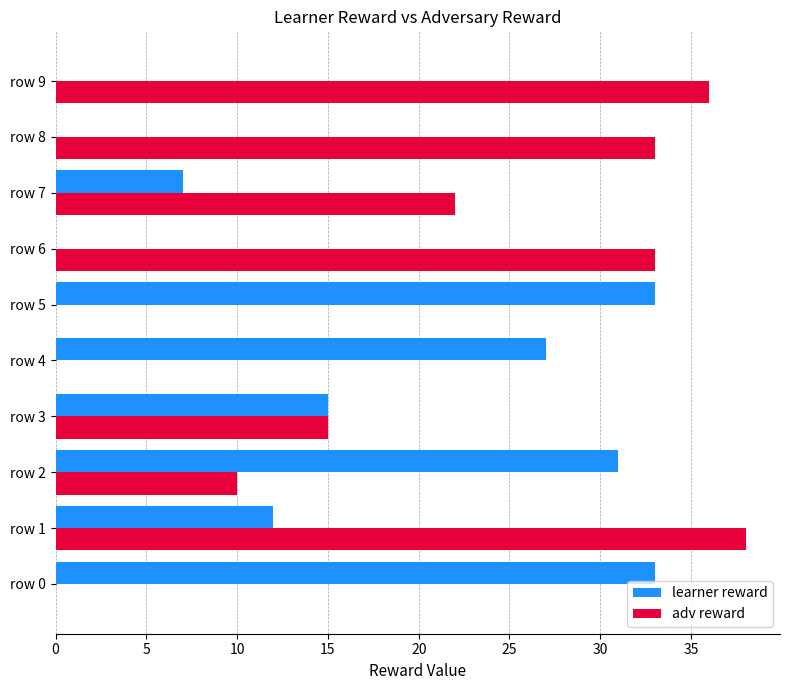

What is the sum of all learner reward values?

158